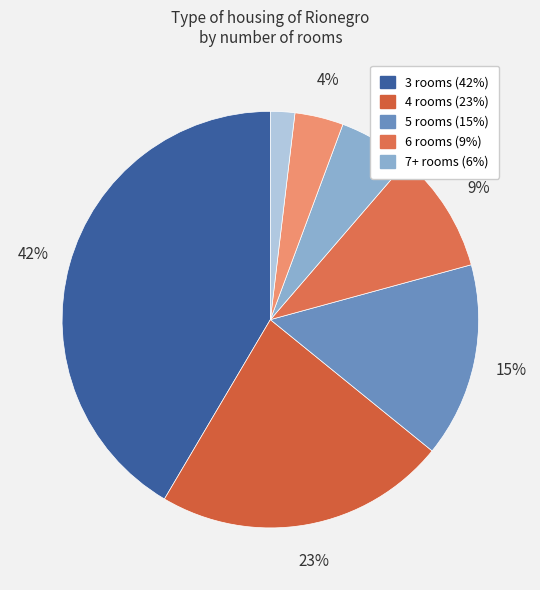

How many segments does this pie chart have?

7